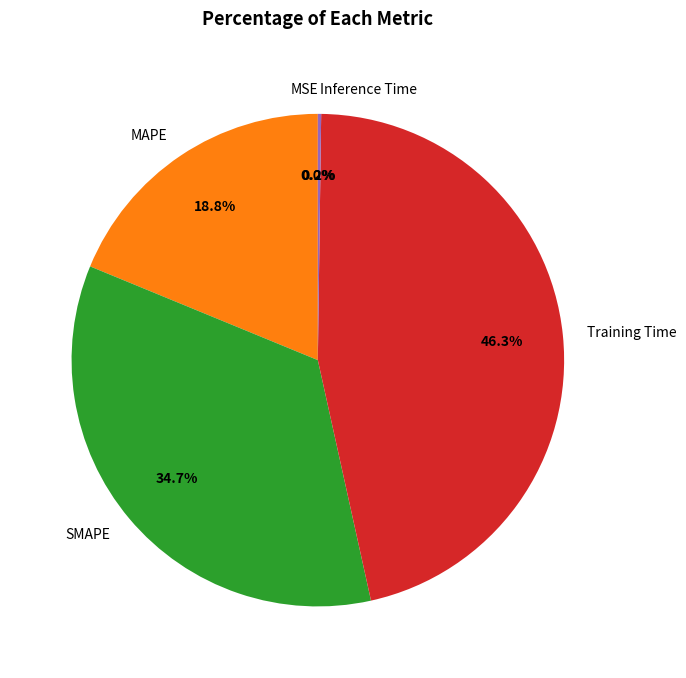

To the nearest percent, what is the difference between the largest and smallest slice percentages?

46%